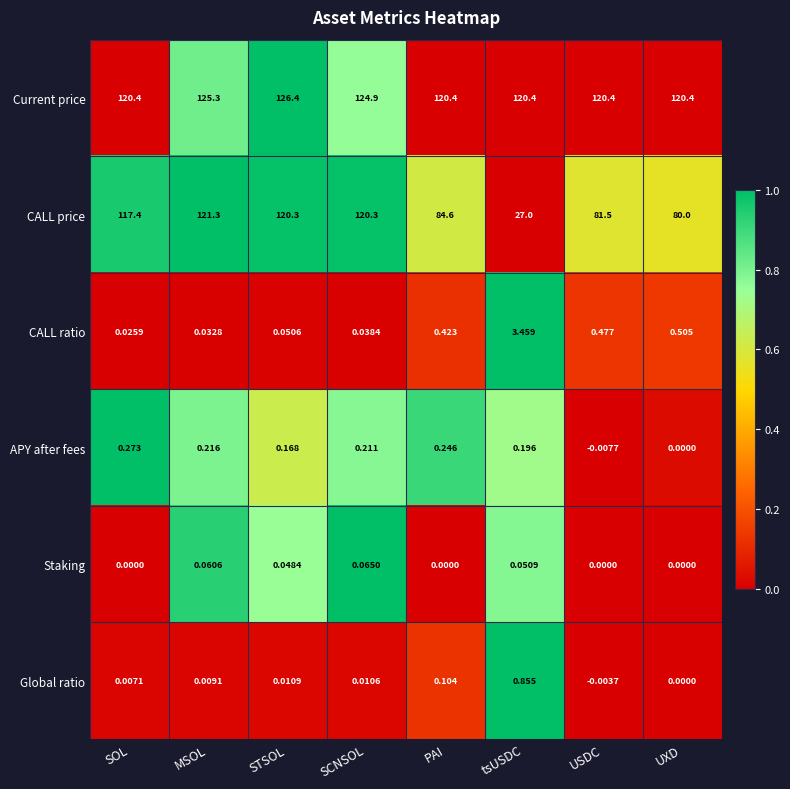

At which category is the sum across all series the highest?

STSOL